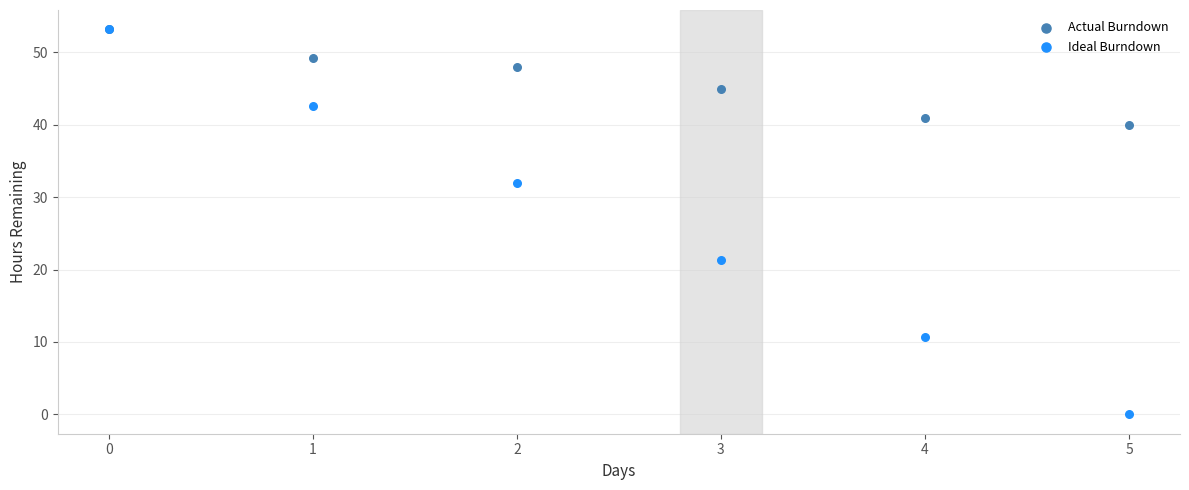

In the Ideal Burndown series, what Y value is closest to 26?

21.3